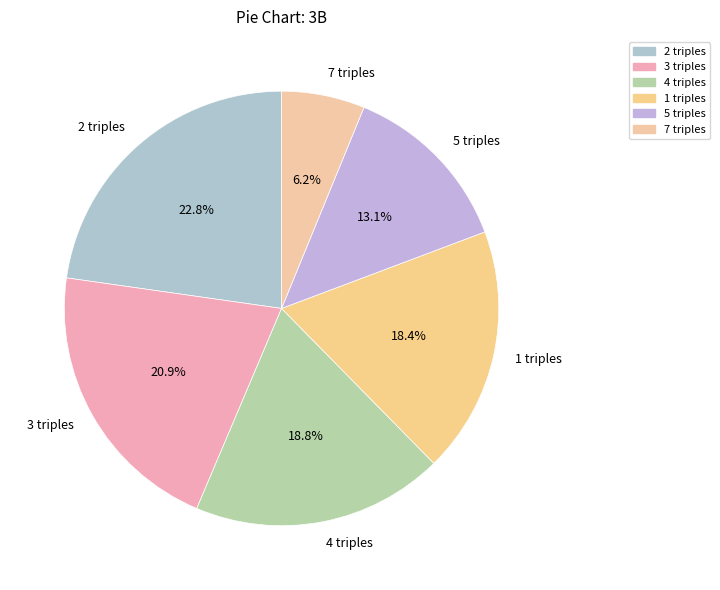

Is there a majority slice in this chart?

No